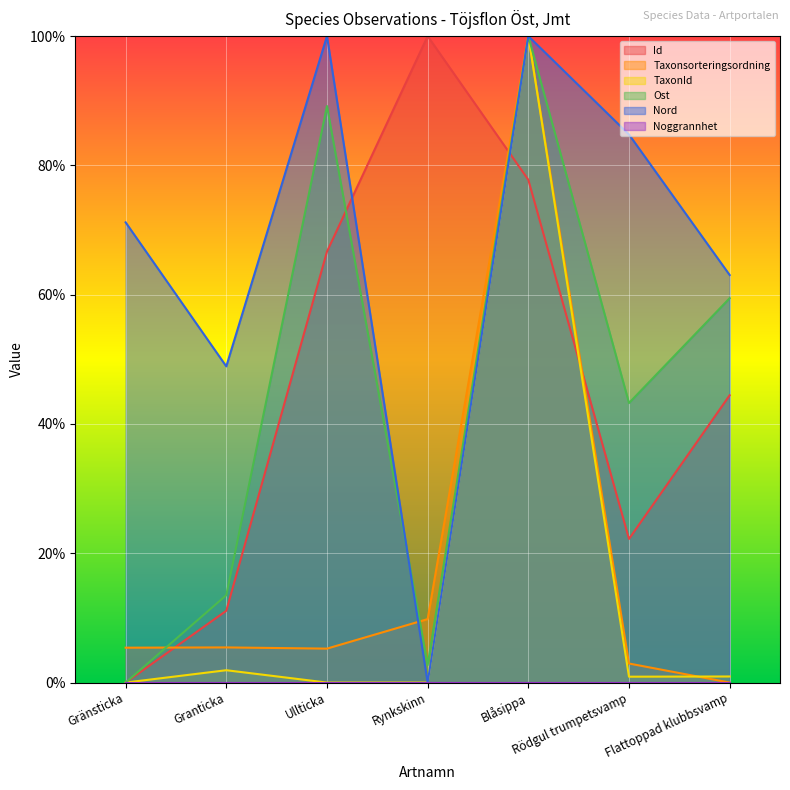

At Gränsticka, list the series in order from largest to smallest.

Nord, Taxonsorteringsordning, TaxonId, Id, Ost